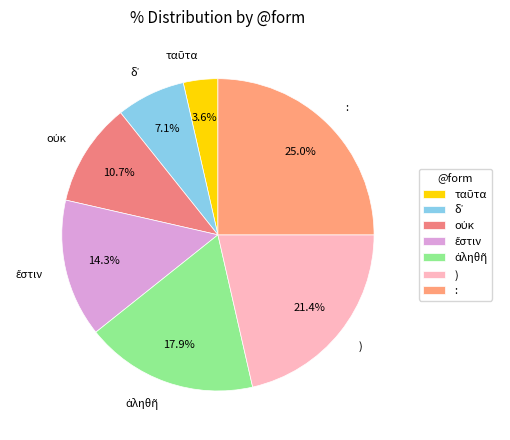

Is there a majority slice in this chart?

No